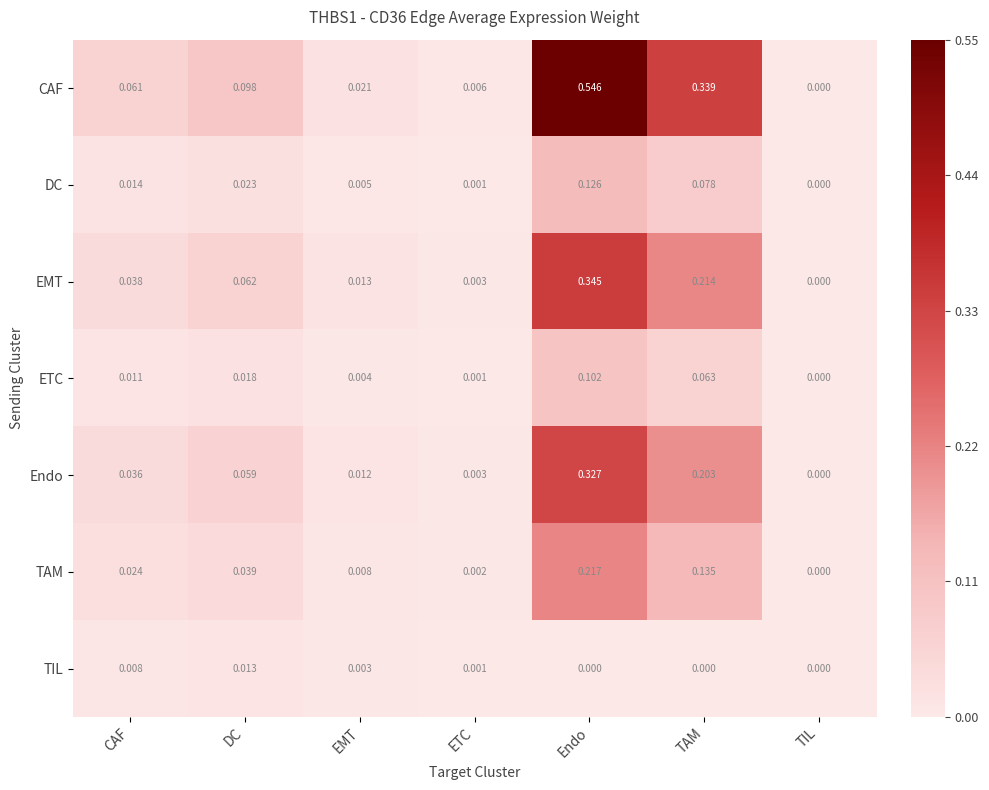

Which label corresponds to the largest value in the chart?

Endo